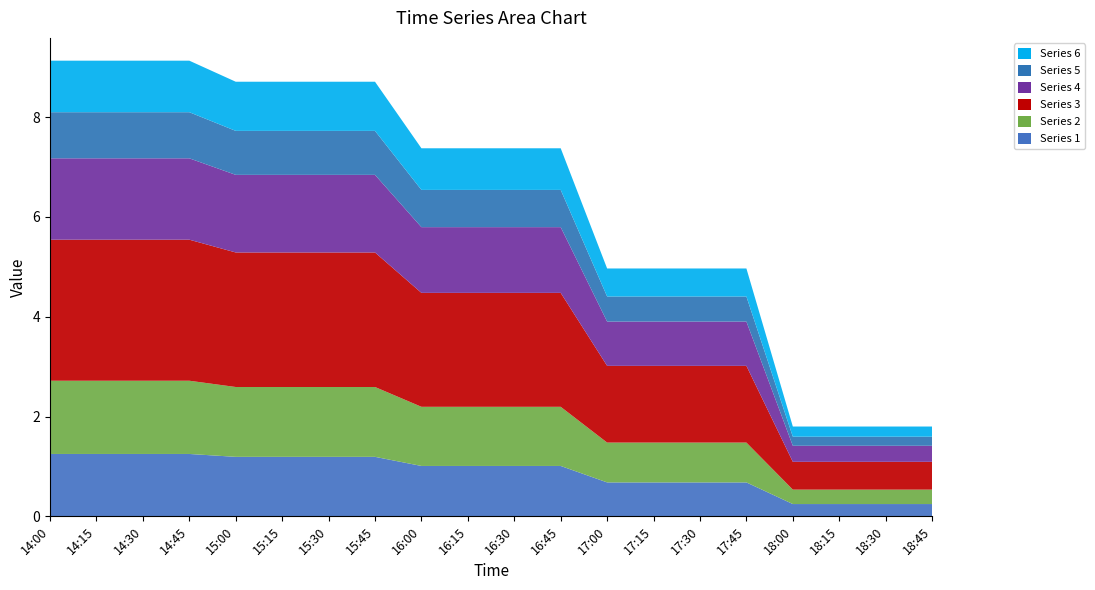

Reading right to left, what are all the values shown in this chart?

1: 0.2	0.2	0.2	0.2	0.7	0.7	0.7	0.7	1.0	1.0	1.0	1.0	1.2	1.2	1.2	1.2	1.2	1.2	1.2	1.2
2: 0.3	0.3	0.3	0.3	0.8	0.8	0.8	0.8	1.2	1.2	1.2	1.2	1.4	1.4	1.4	1.4	1.5	1.5	1.5	1.5
3: 0.6	0.6	0.6	0.6	1.5	1.5	1.5	1.5	2.3	2.3	2.3	2.3	2.7	2.7	2.7	2.7	2.8	2.8	2.8	2.8
4: 0.3	0.3	0.3	0.3	0.9	0.9	0.9	0.9	1.3	1.3	1.3	1.3	1.6	1.6	1.6	1.6	1.6	1.6	1.6	1.6
5: 0.2	0.2	0.2	0.2	0.5	0.5	0.5	0.5	0.7	0.7	0.7	0.7	0.9	0.9	0.9	0.9	0.9	0.9	0.9	0.9
6: 0.2	0.2	0.2	0.2	0.6	0.6	0.6	0.6	0.8	0.8	0.8	0.8	1.0	1.0	1.0	1.0	1.0	1.0	1.0	1.0